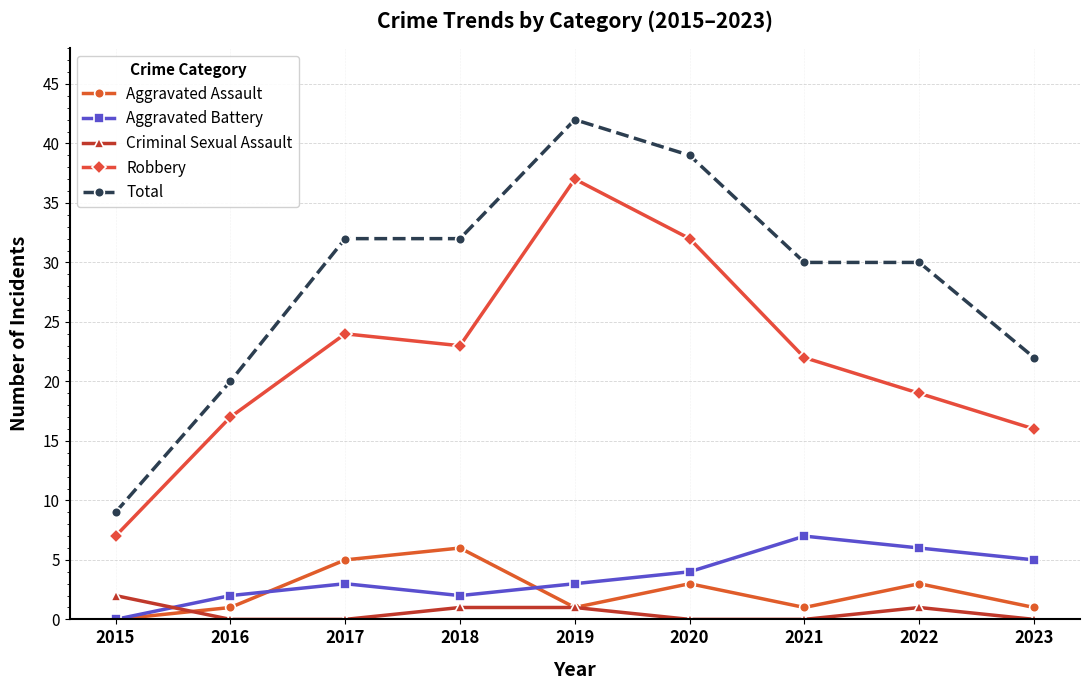

At which label does Total reach its minimum?

2015